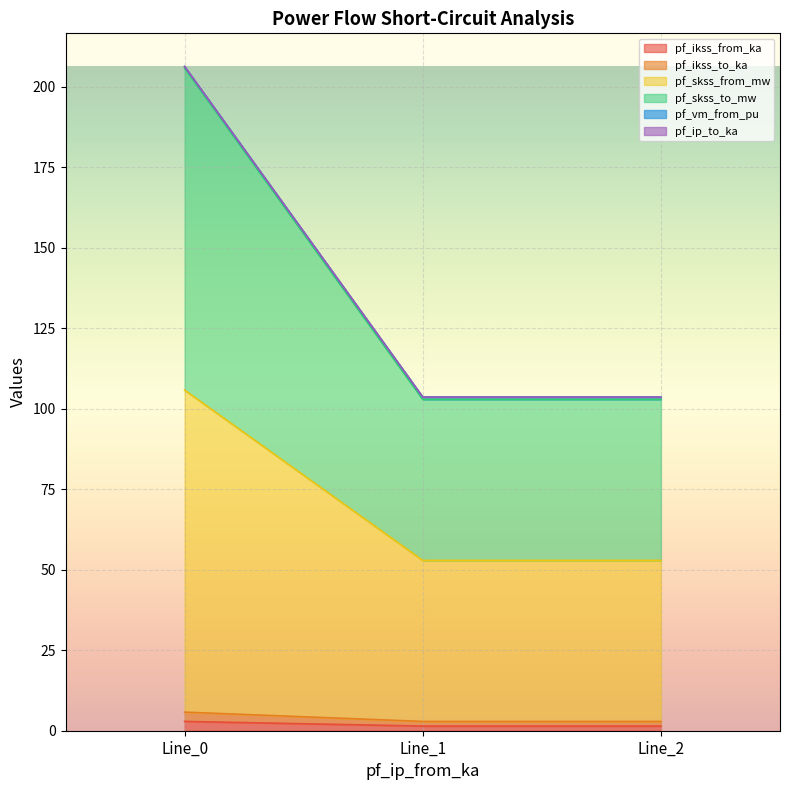

Does the chart display data point markers on the line(s)?

No